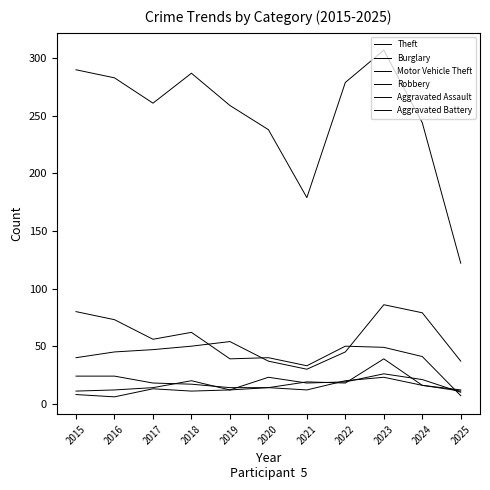

How many lines are shown in the chart?

6